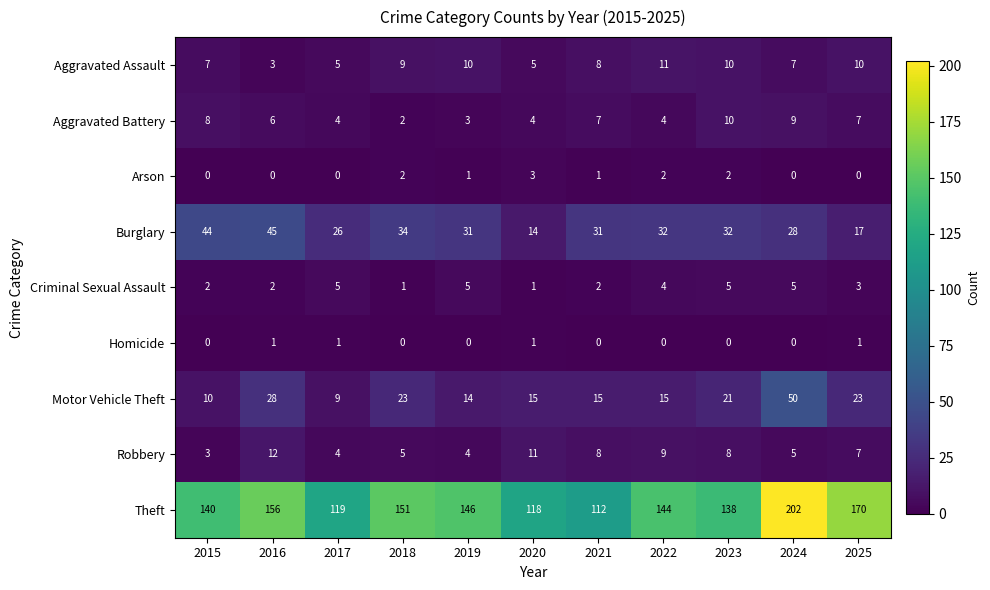

List the series in order of their peak value, lowest first.

Homicide, Arson, Criminal Sexual Assault, Aggravated Battery, Aggravated Assault, Robbery, Burglary, Motor Vehicle Theft, Theft